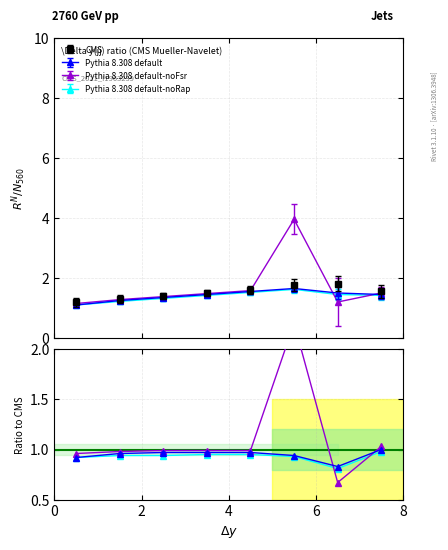

What is the spread (max minus min) of values at 4?

0.1